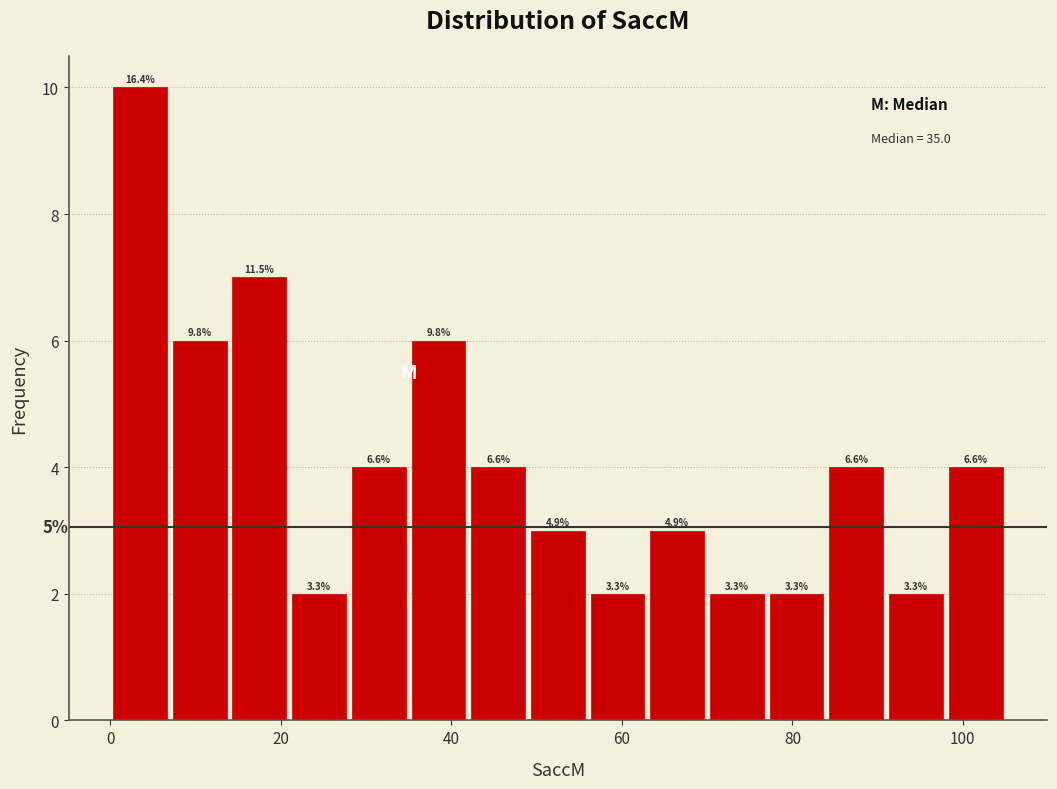

Around what value on the x-axis is the tallest bar? Give the approximate position of its centre, as read against the axis.

4